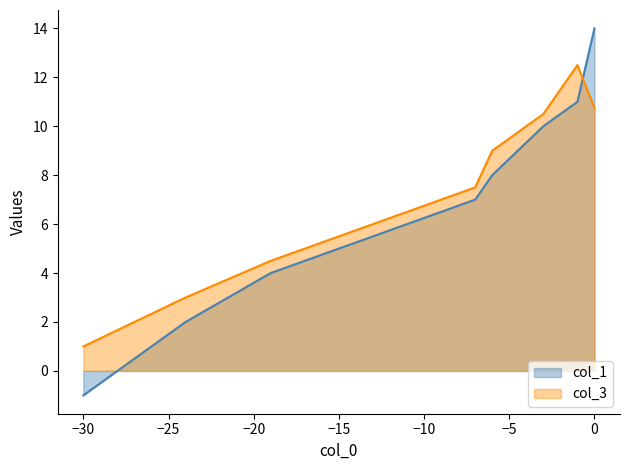

Which category has the lowest value in the col_1 series?

−30